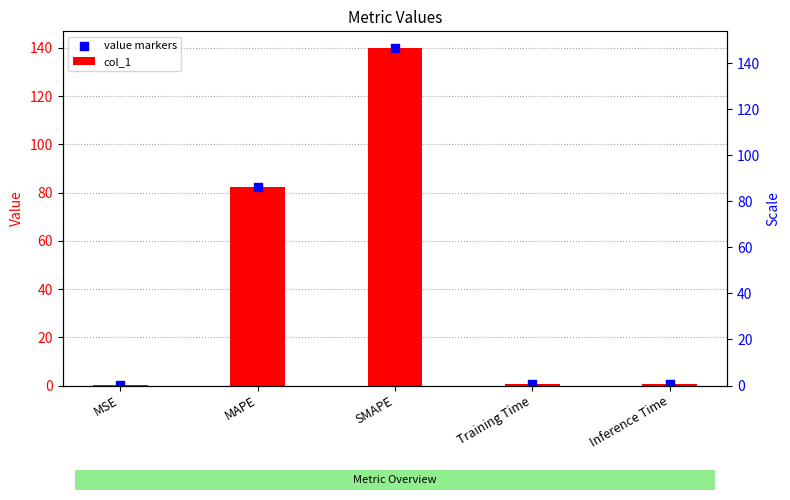

What are all the series names shown in the legend?

col_1, value markers